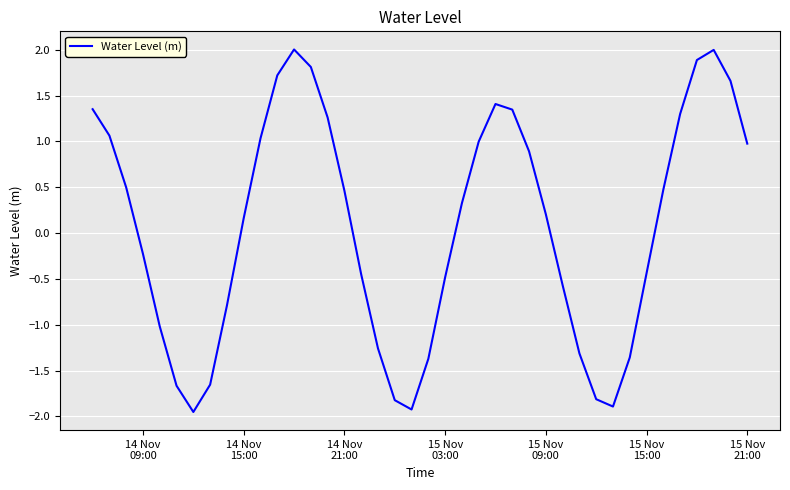

What is the difference between the maximum and minimum values?

4.0